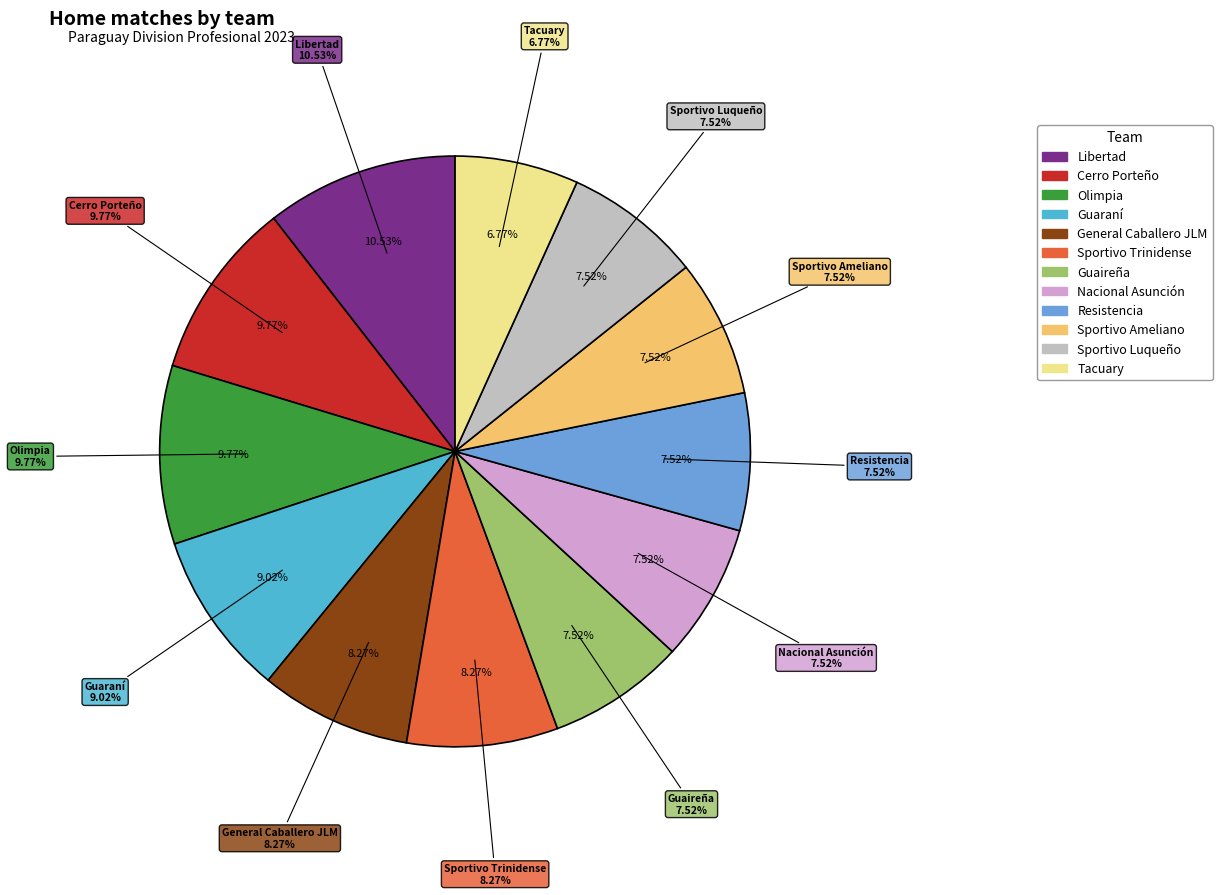

To the nearest percent, what is the difference between the largest and smallest slice percentages?

4%